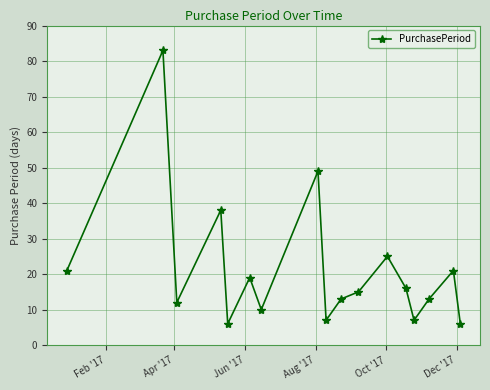

What is the greatest value displayed?

83